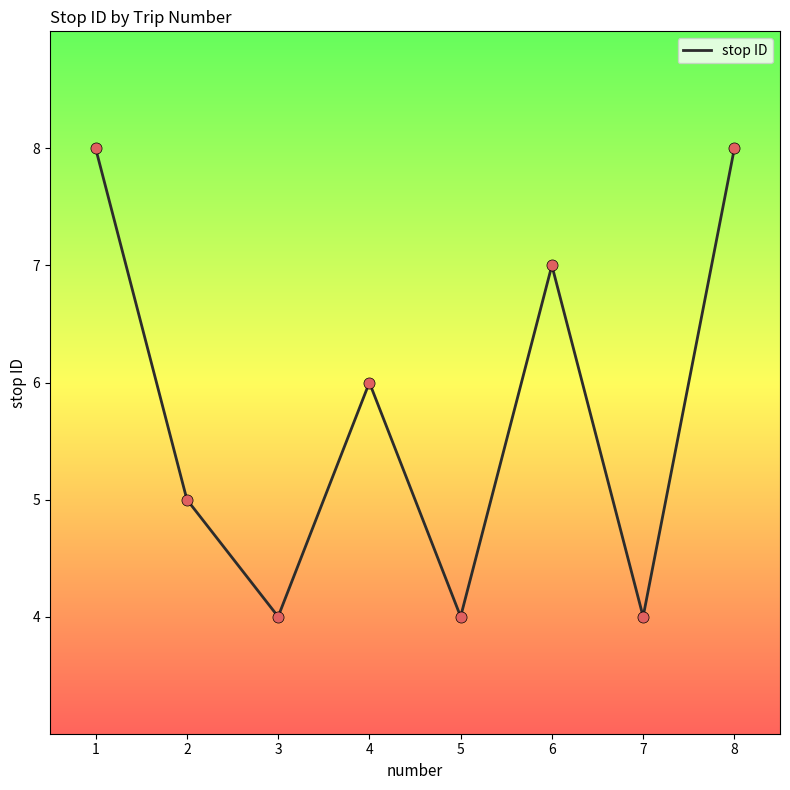

What is the ratio of the value at 3 to the value at 1?

0.5